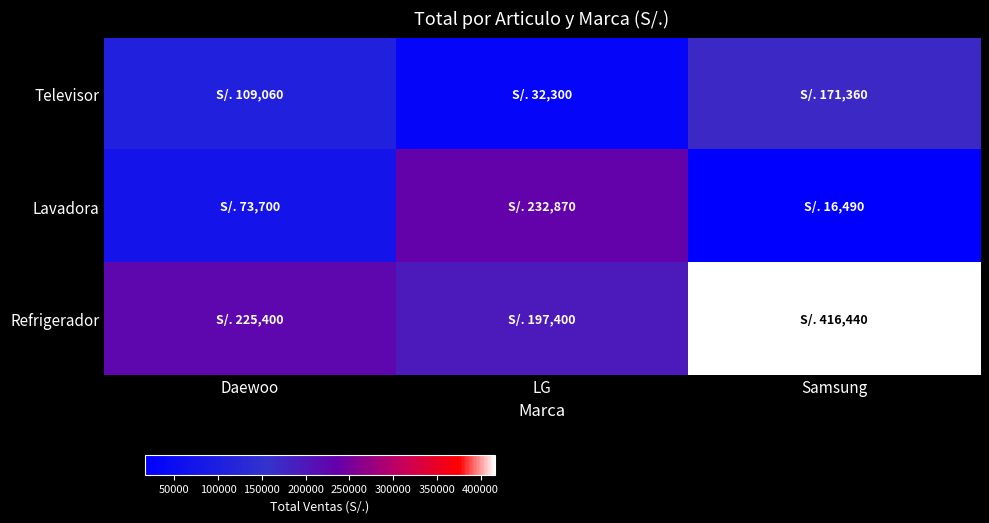

Between LG and Samsung, which series saw the biggest shift?

Refrigerador